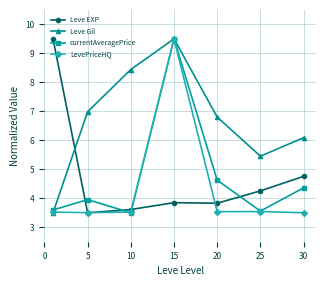

What is the value of the LevePriceHQ point at the 7th from the left?

3.5